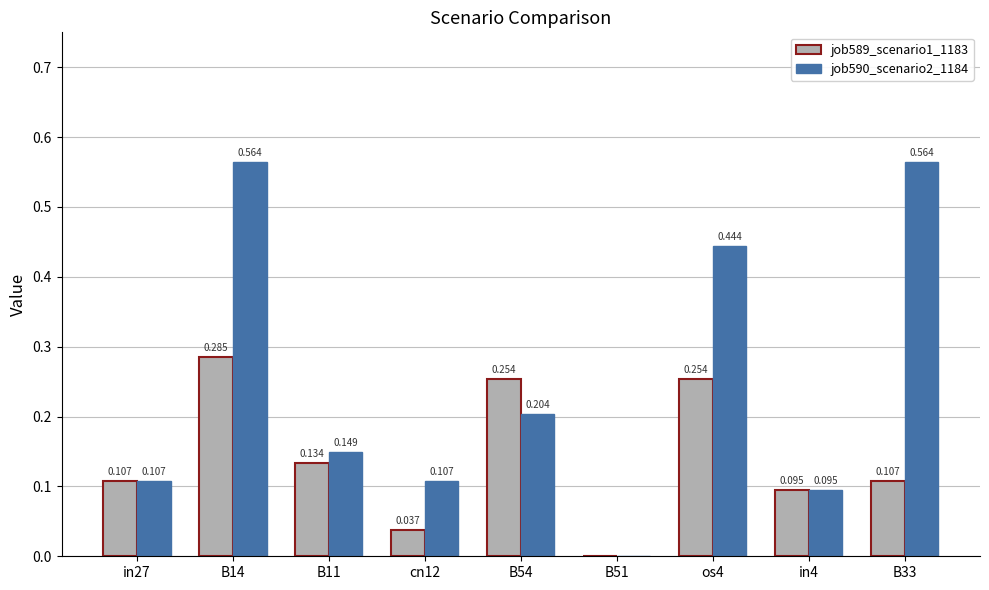

Is the value of job590_scenario2_1184 at B54 greater than the value of job589_scenario1_1183 at B33?

Yes